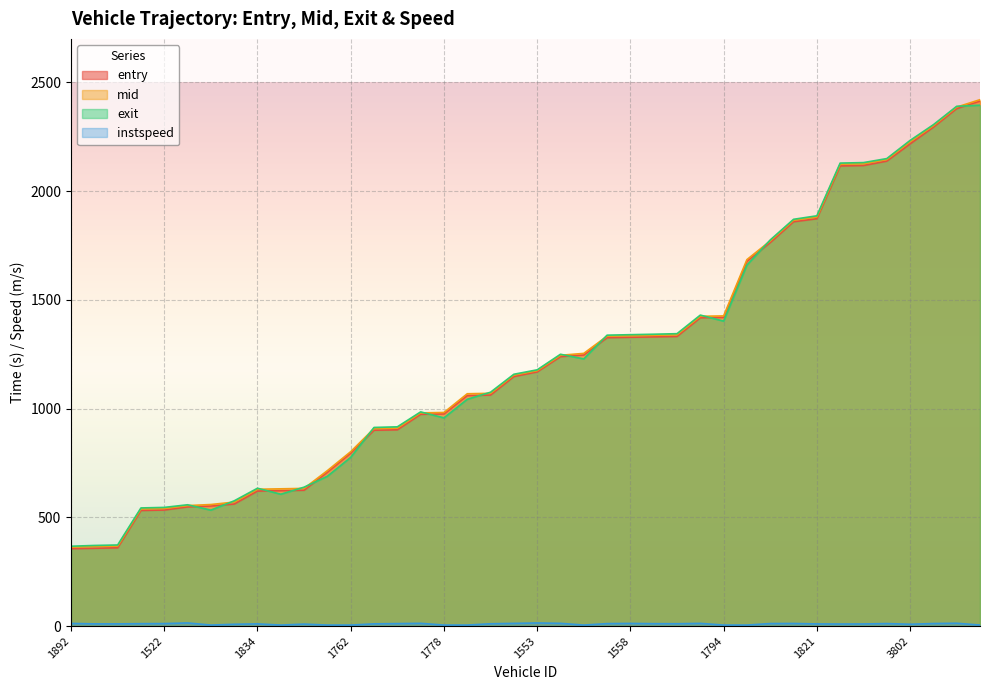

Where do exit and mid first cross each other?

1572 and 1545